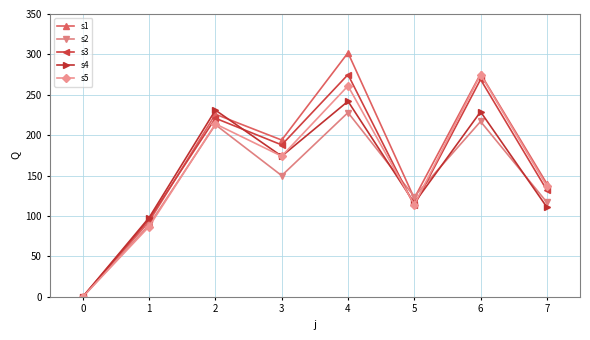

Is it true that s3 equals 188 at 3?

True